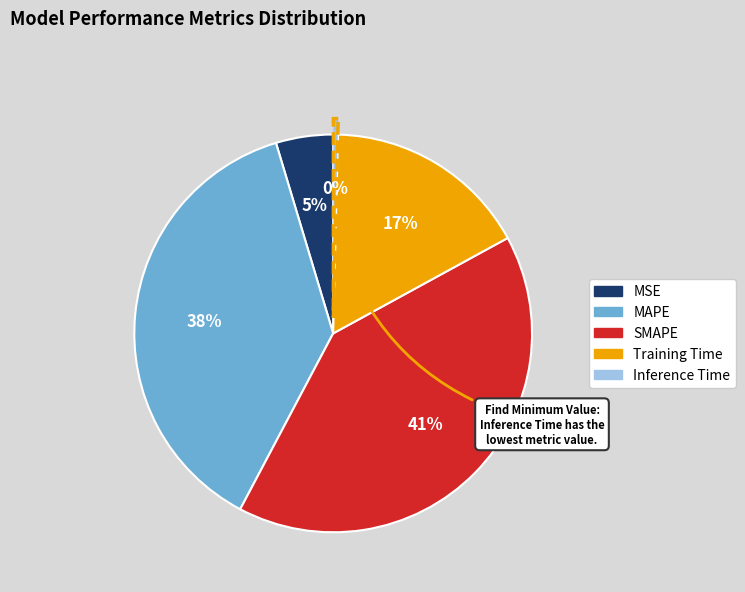

Combined, do MAPE and MSE account for over 50%?

No